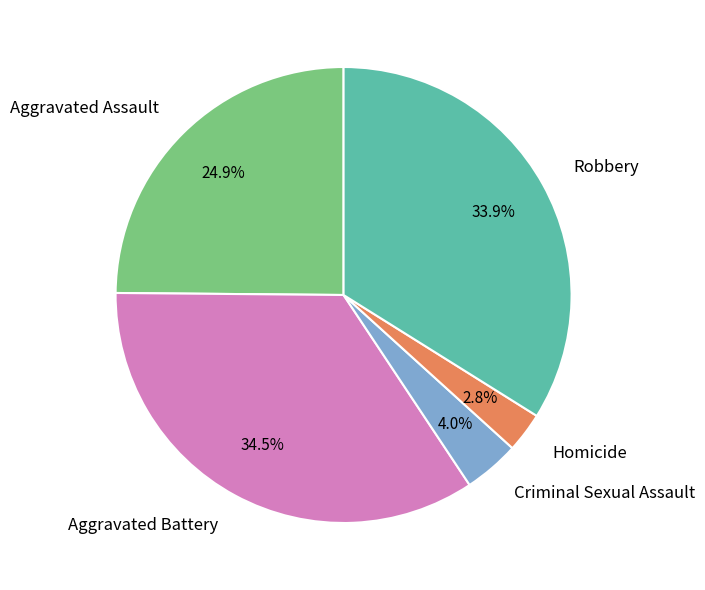

To the nearest percent, what portion does Robbery represent?

34%